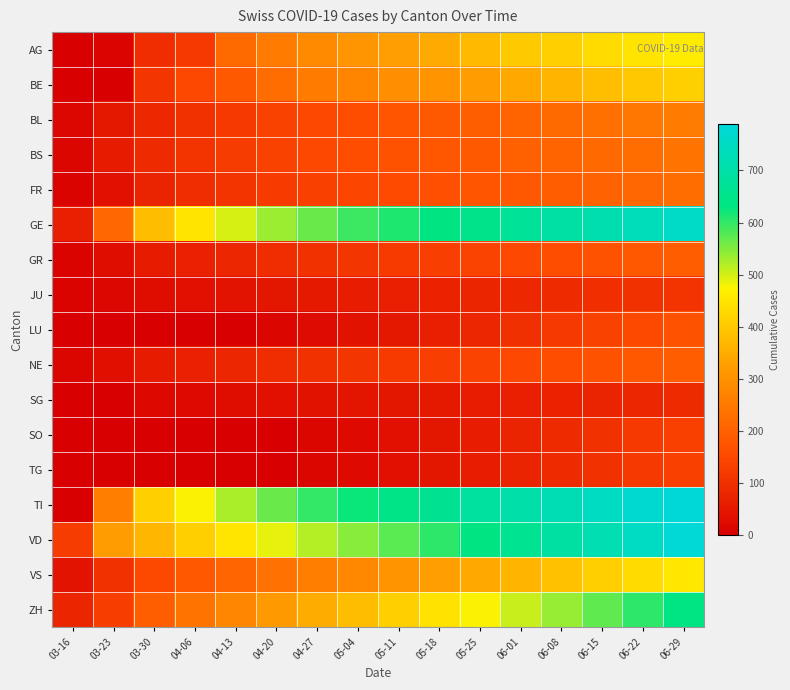

At how many categories does at least one series exceed 242?

15